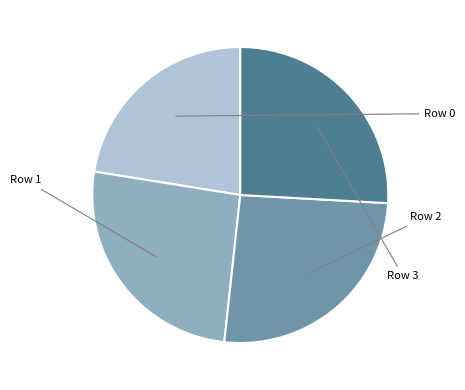

Is there a majority slice in this chart?

No